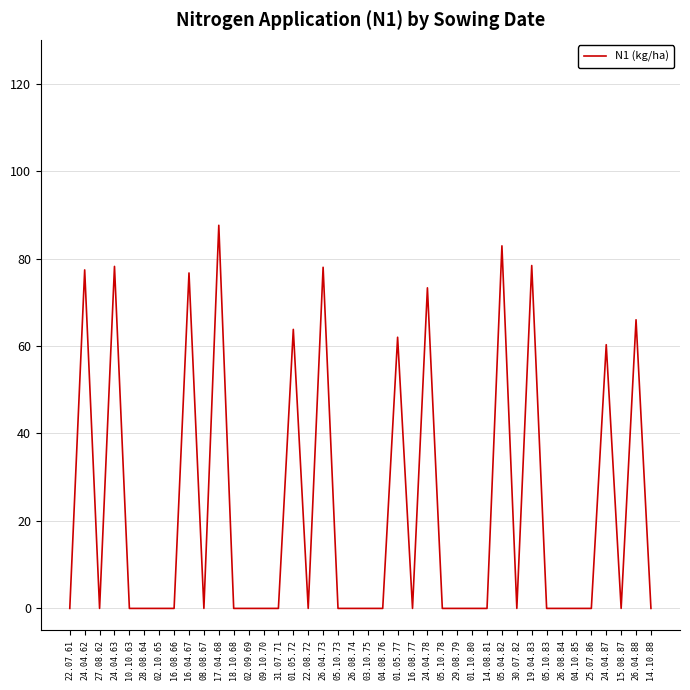

Is it true that the value at 09.10.70 is 0.0?

True